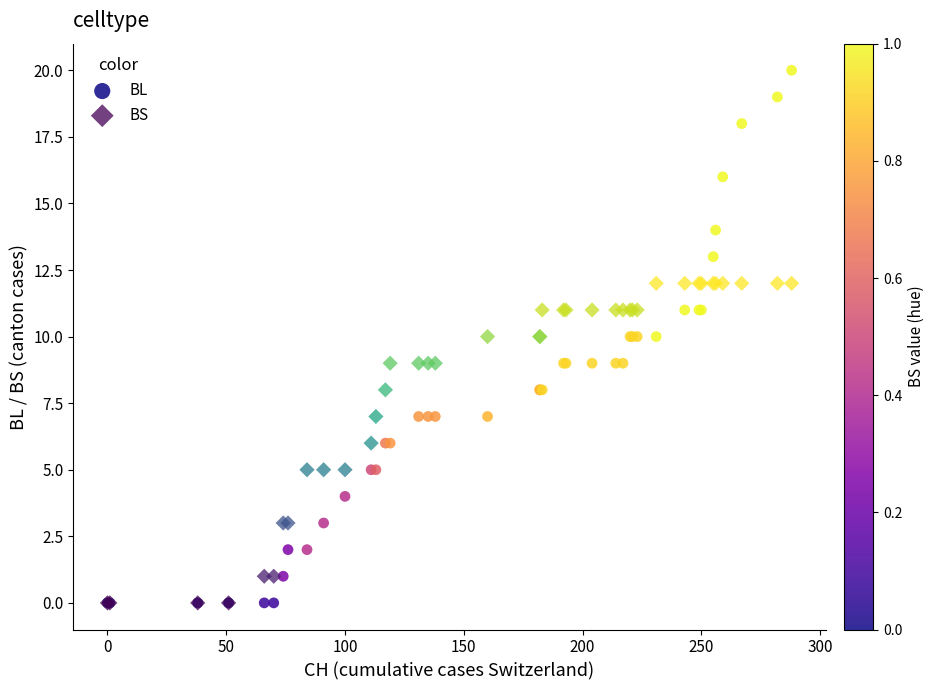

Which series reaches the maximum Y coordinate?

BL